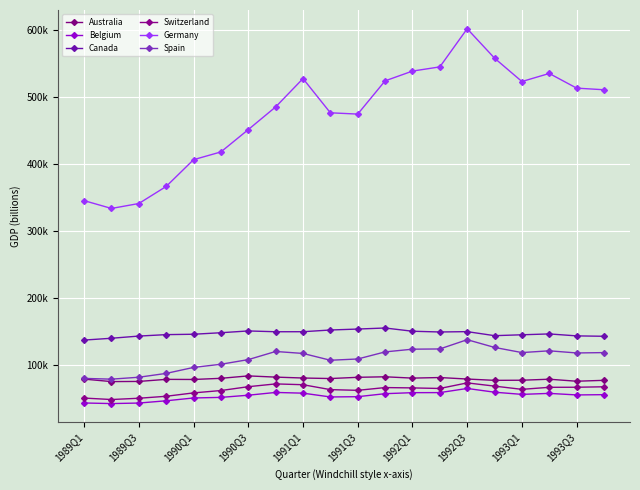

Is this an area chart (filled region under the line)?

No